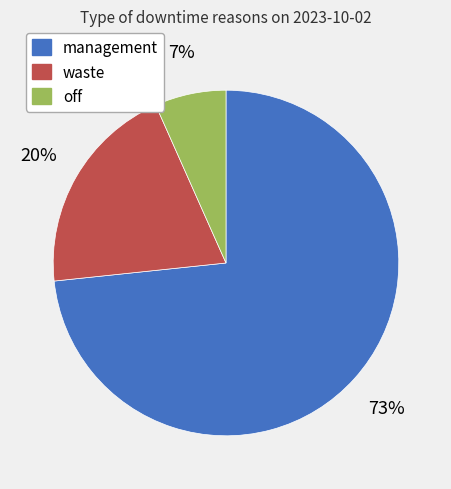

To the nearest percent, what portion does management represent?

73%